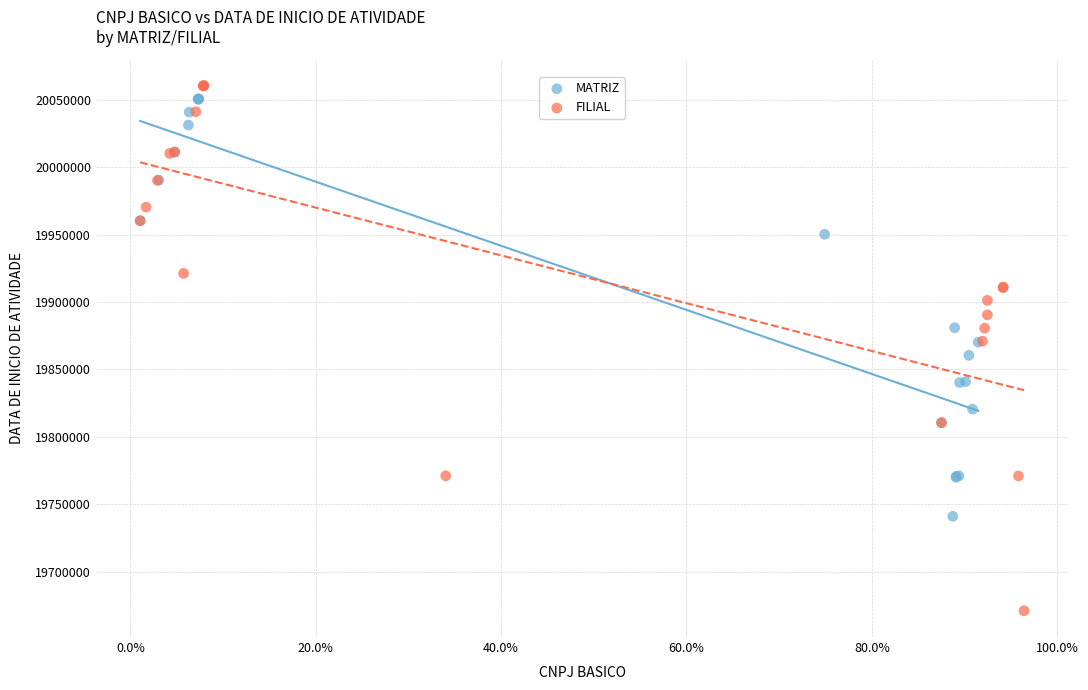

Which series reaches the maximum Y coordinate?

FILIAL